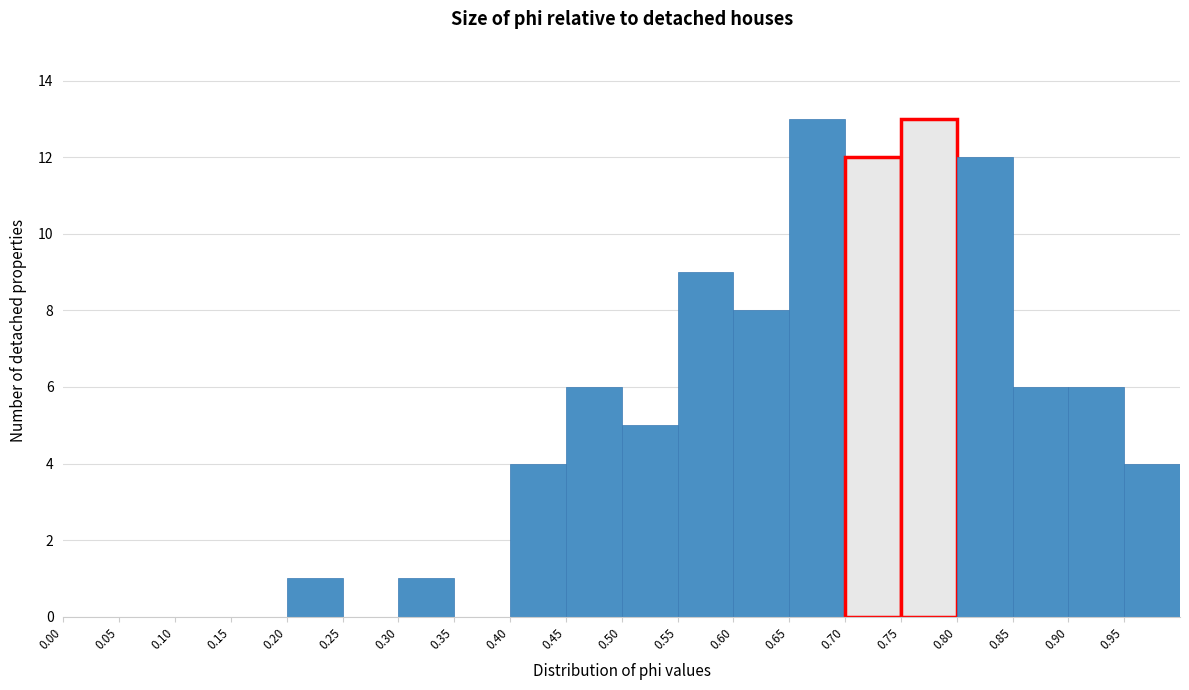

How tall is the bar that spans 0.30 to 0.35 on the x-axis? The values are not printed on the chart, so give them approximately, as read against the axis.

1